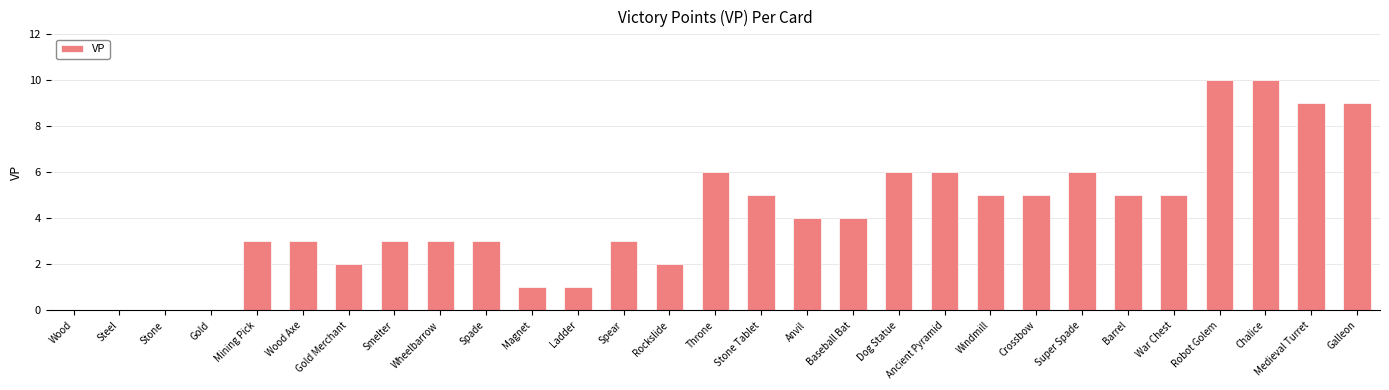

Reading left to right, list all the values displayed in this chart.

0	0	0	0	3	3	2	3	3	3	1	1	3	2	6	5	4	4	6	6	5	5	6	5	5	10	10	9	9